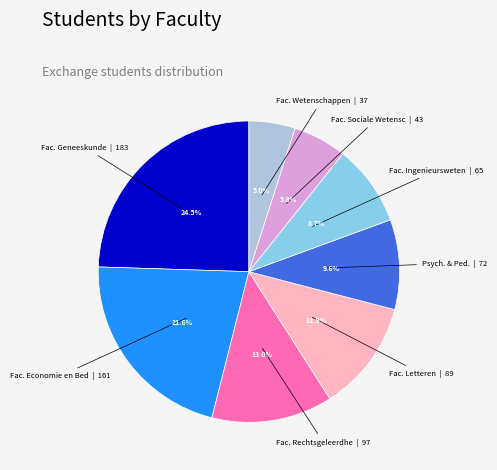

Does any single category account for the majority?

No